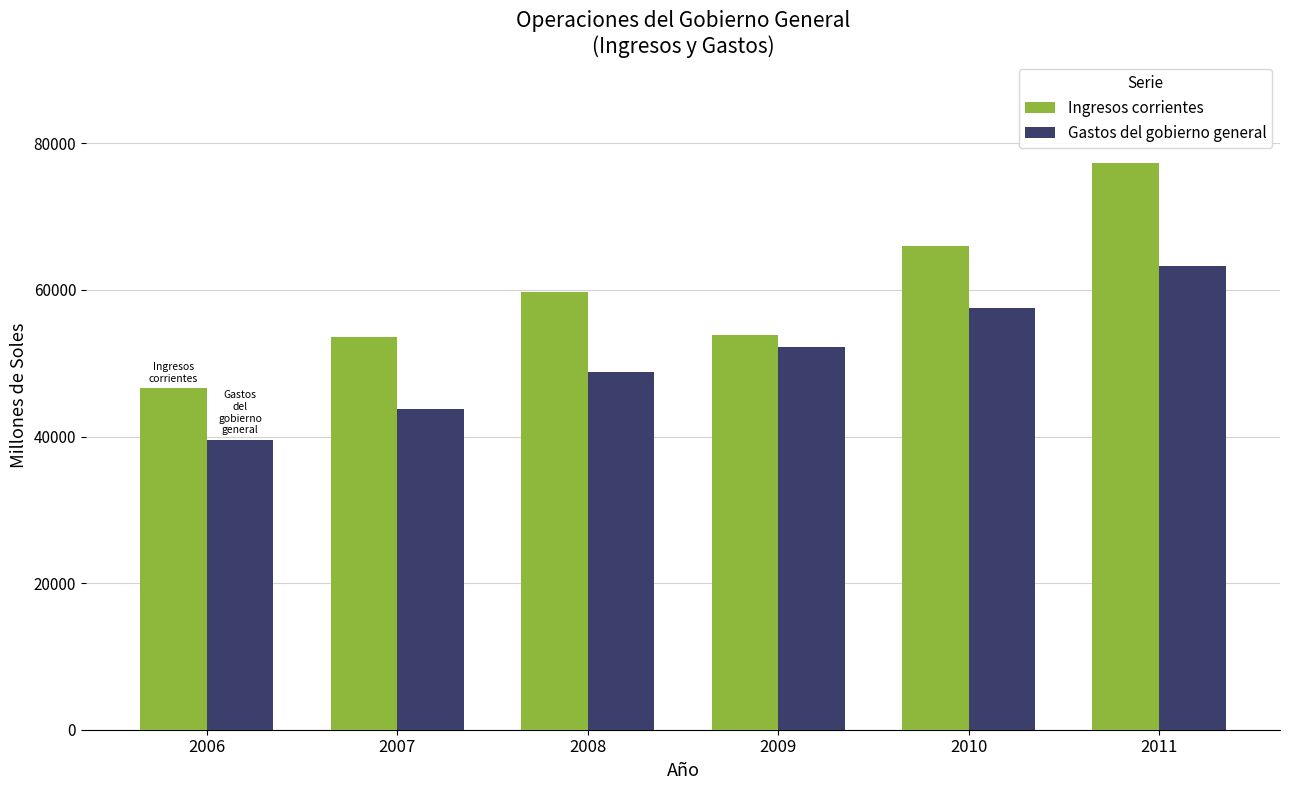

List the labels in order of Gastos del gobierno general value, largest first.

2011, 2010, 2009, 2008, 2007, 2006